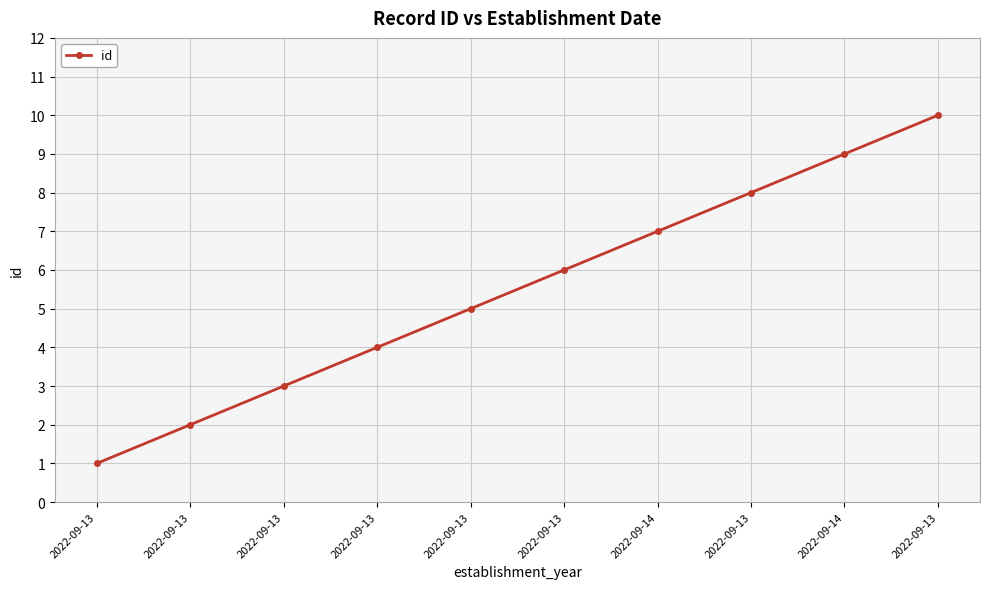

Between 2022-09-13 and 2022-09-14, which is larger?

2022-09-14